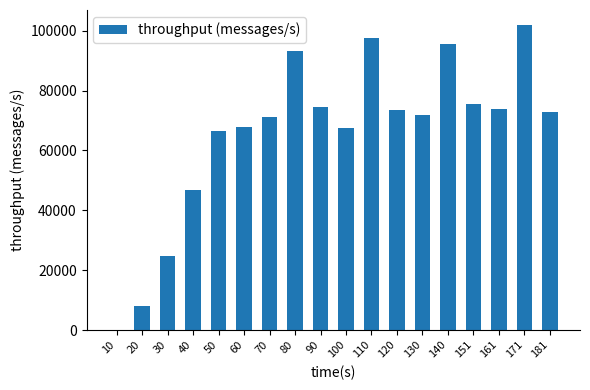

What is the change in value from 110 to 130?

-25578